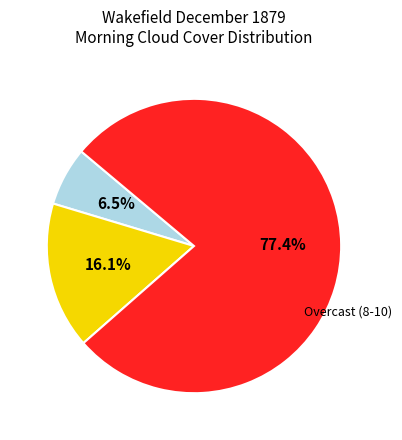

Does any single category account for the majority?

Yes